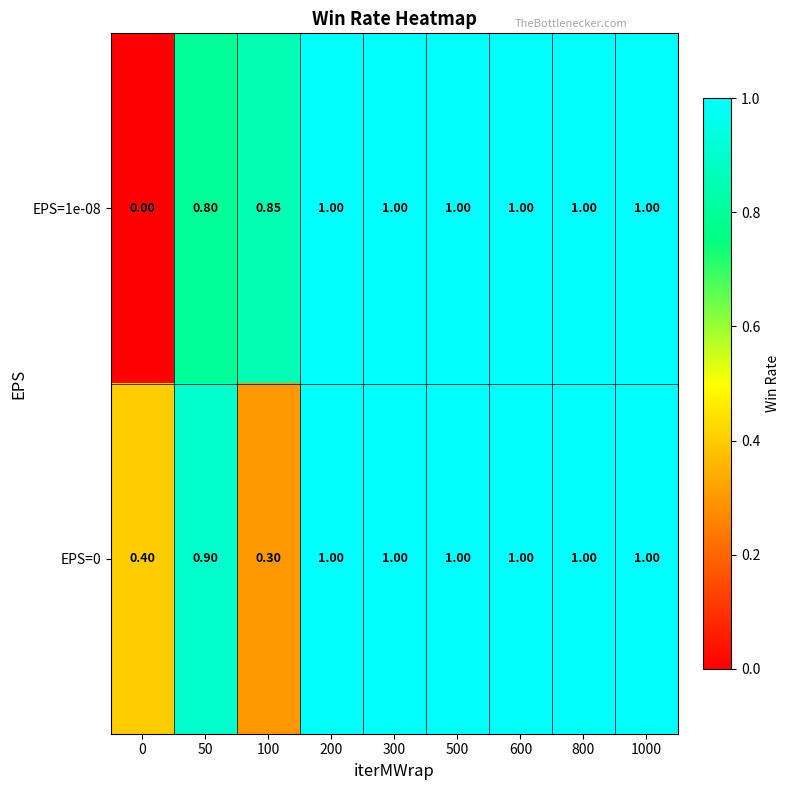

Reading left to right, extract all data points from this chart.

EPS=1e-08: 0=0.0	50=0.8	100=0.8	200=1.0	300=1.0	500=1.0	600=1.0	800=1.0	1000=1.0
EPS=0: 0=0.4	50=0.9	100=0.3	200=1.0	300=1.0	500=1.0	600=1.0	800=1.0	1000=1.0